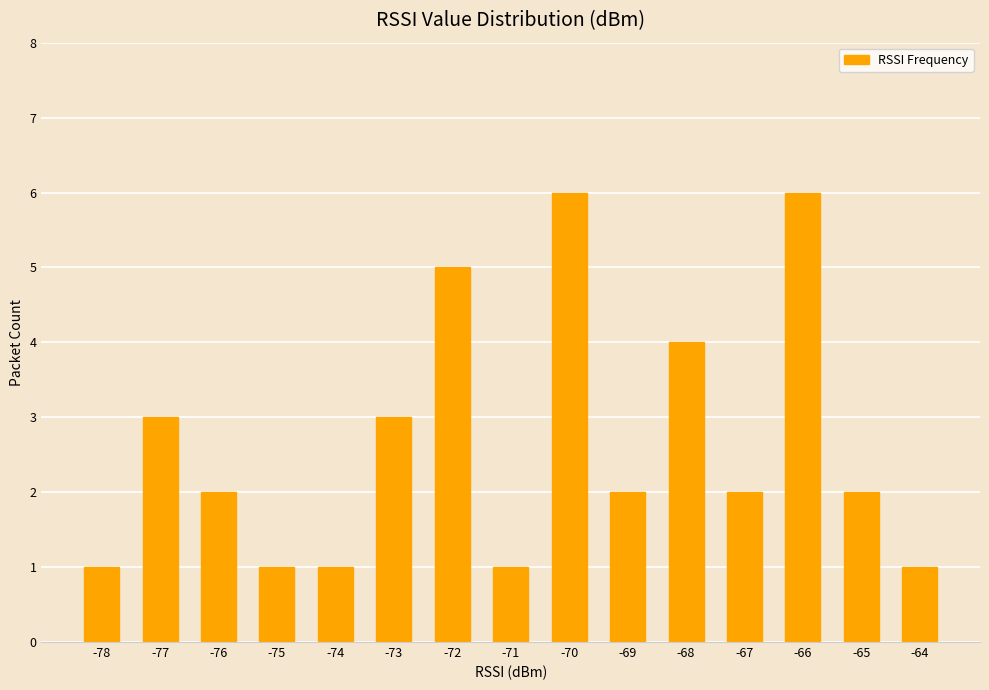

Reading left to right, transcribe all the data shown in this chart.

1	3	2	1	1	3	5	1	6	2	4	2	6	2	1